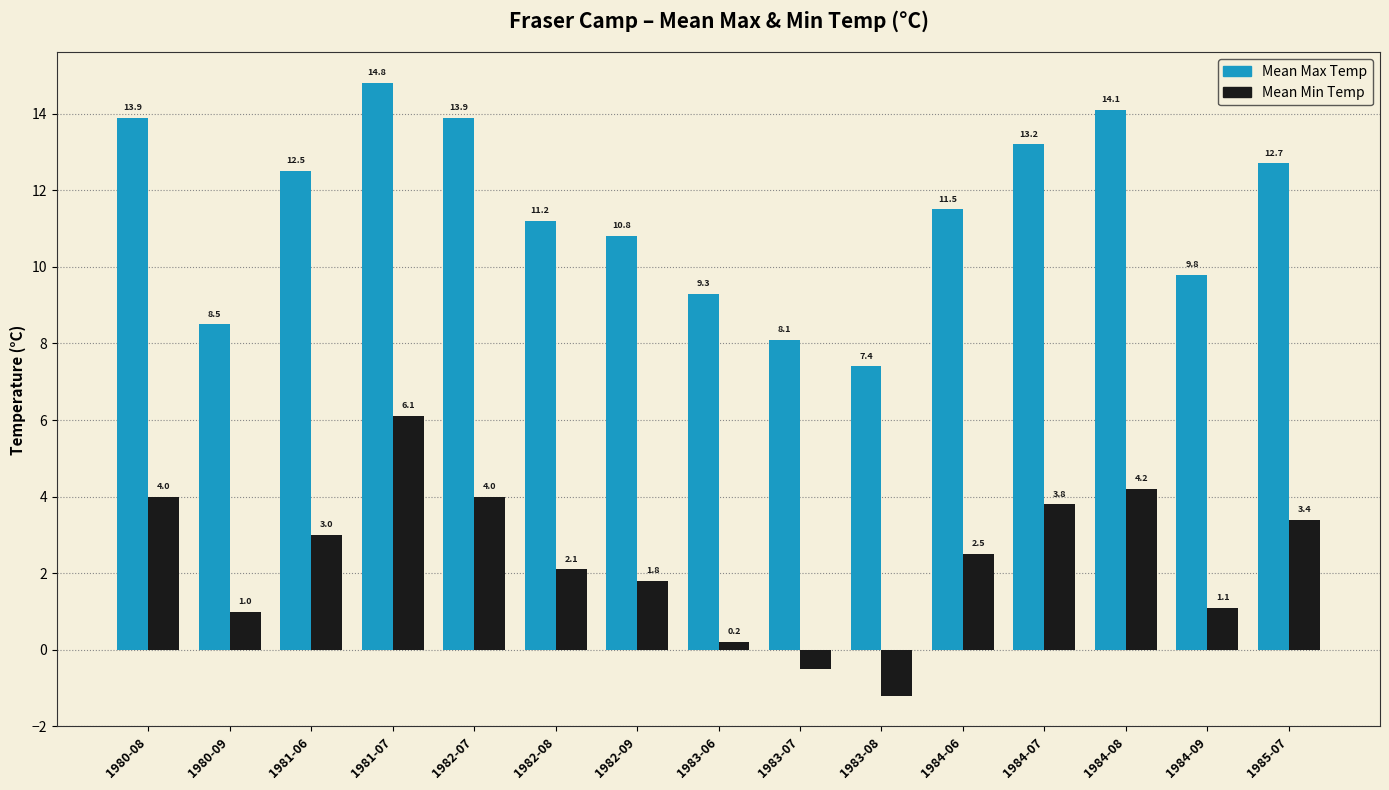

What is the label of the 4th bar from the right?

1984-07